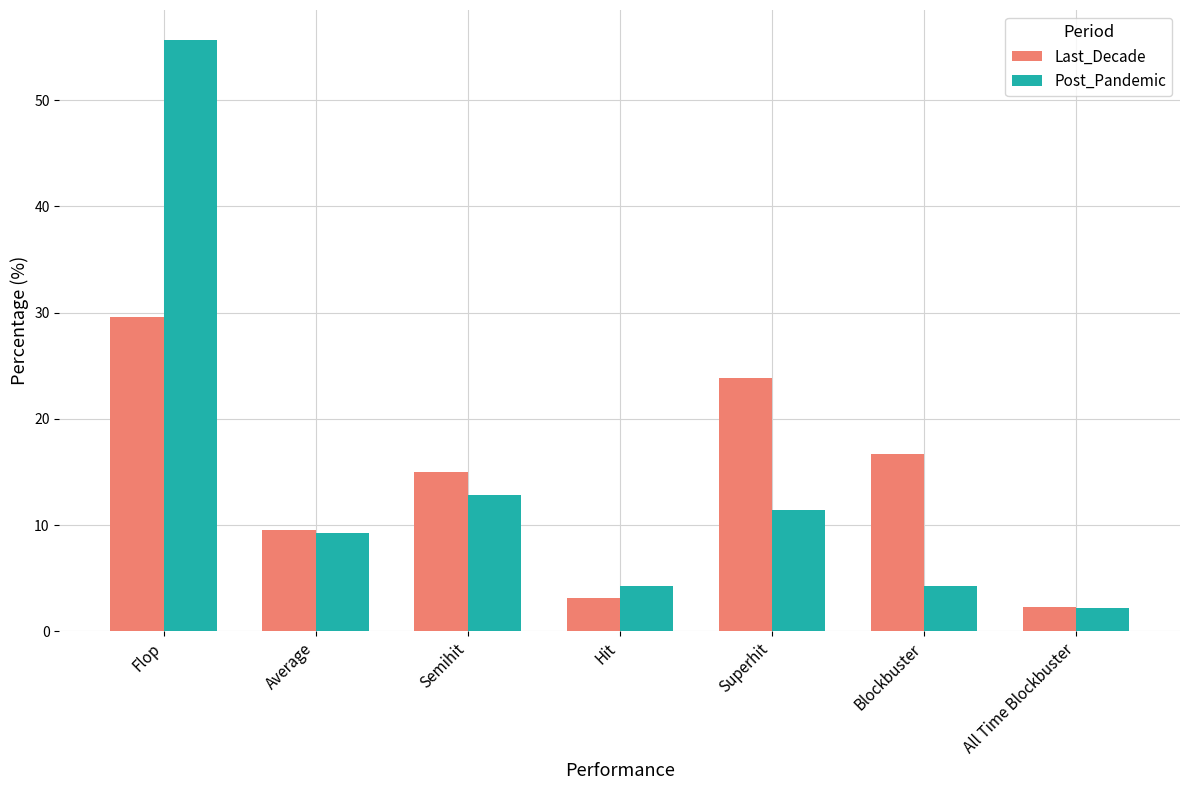

Which series changed the most between Average and Superhit?

Last_Decade